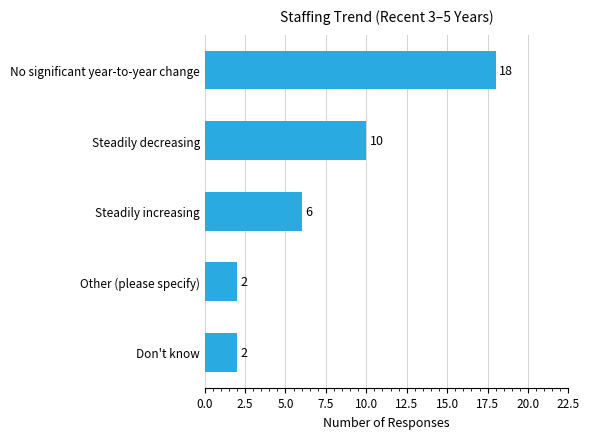

What is the average value?

8